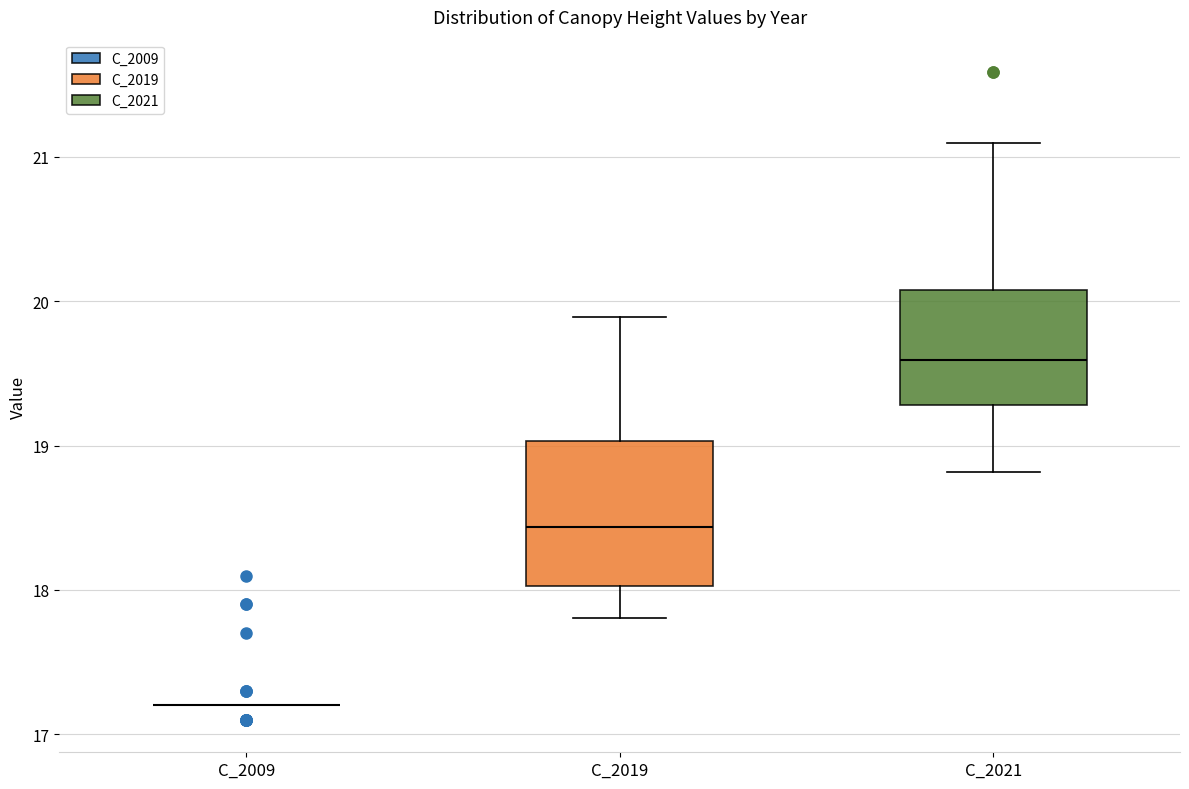

Reading left to right, read every box against the y-axis: the position of its median line, the range the box covers, and the ends of its whiskers. The values are not printed on the chart, so give them approximately, as read against the axis.

C_2009: box collapsed to a line at 17.2, whiskers 17.2 to 17.2
C_2019: median 18.4, box 18.0 to 19.0, whiskers 17.8 to 19.9
C_2021: median 19.6, box 19.3 to 20.1, whiskers 18.8 to 21.1